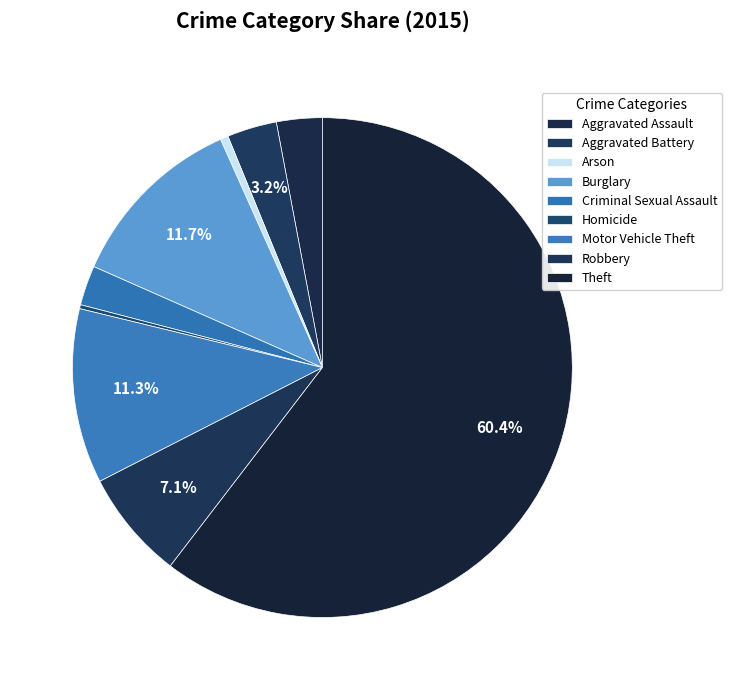

What portion of the pie excludes Aggravated Battery?

96.8%